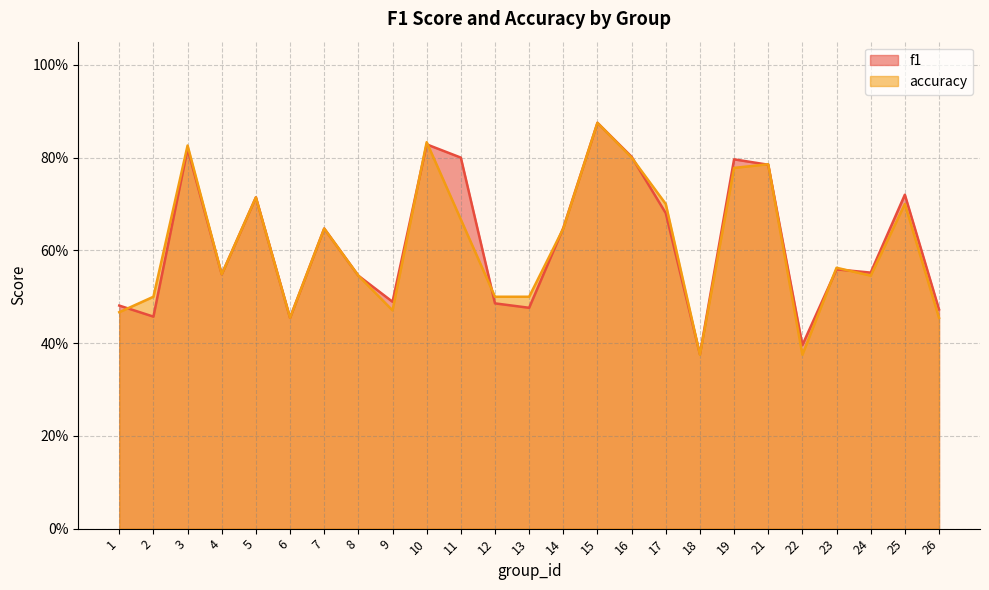

The accuracy series shows 0.5 at 1. True or false?

True